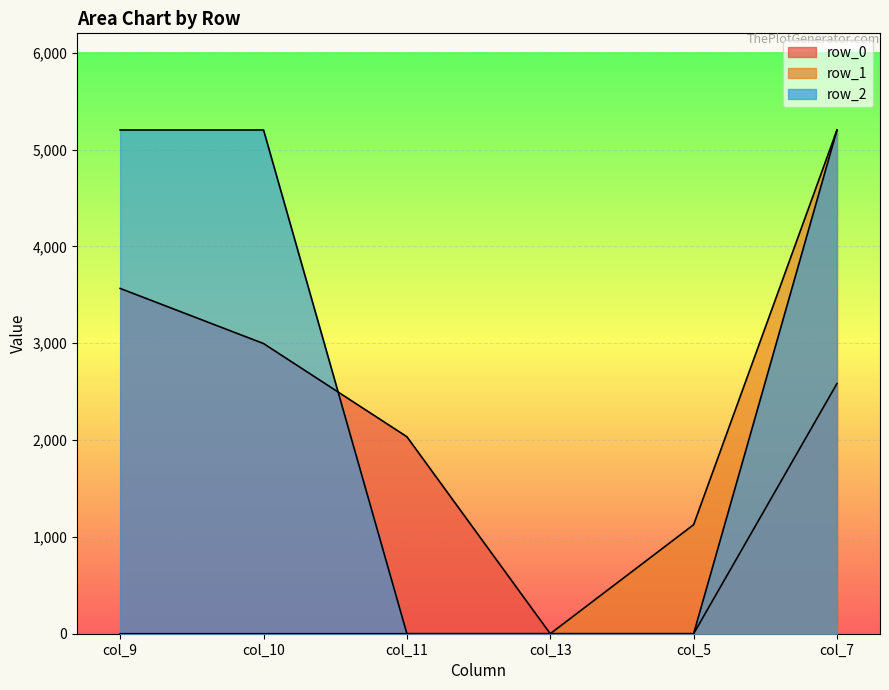

Rank the series by their maximum value, from highest to lowest.

row_1, row_2, row_0